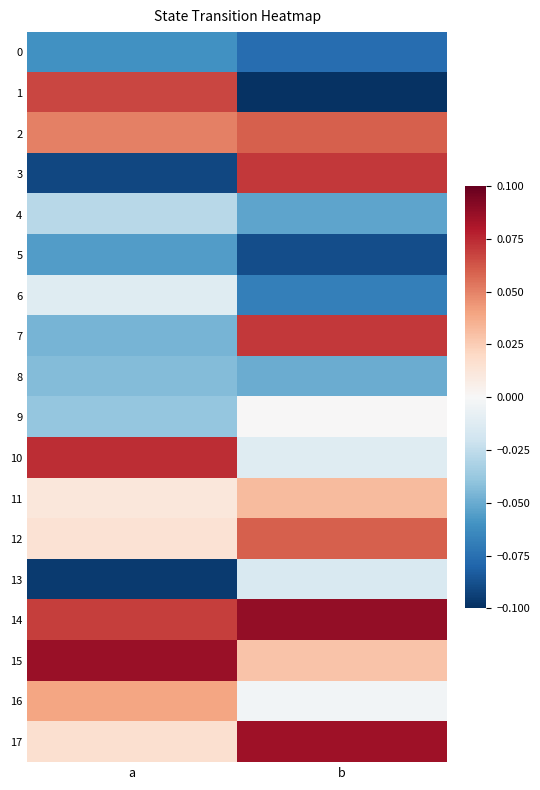

Which has a higher value, b or a?

a